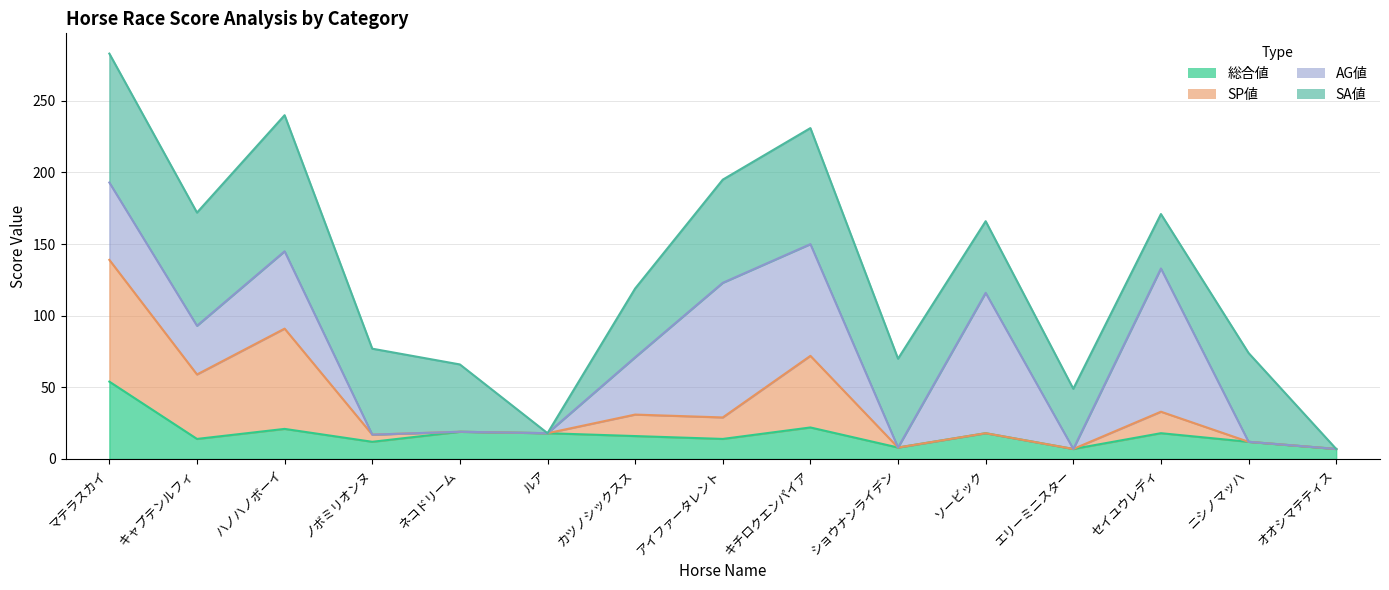

At which category is the sum across all series the highest?

マテラスカイ